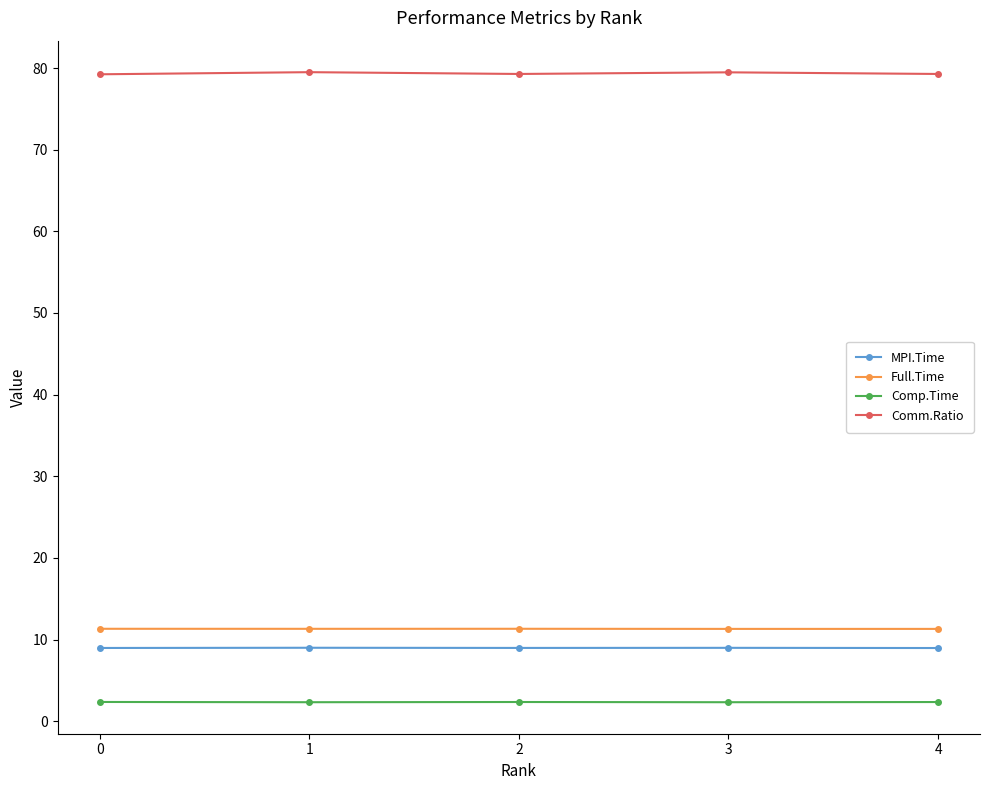

Is it true that MPI.Time equals 12.3 at 2?

False